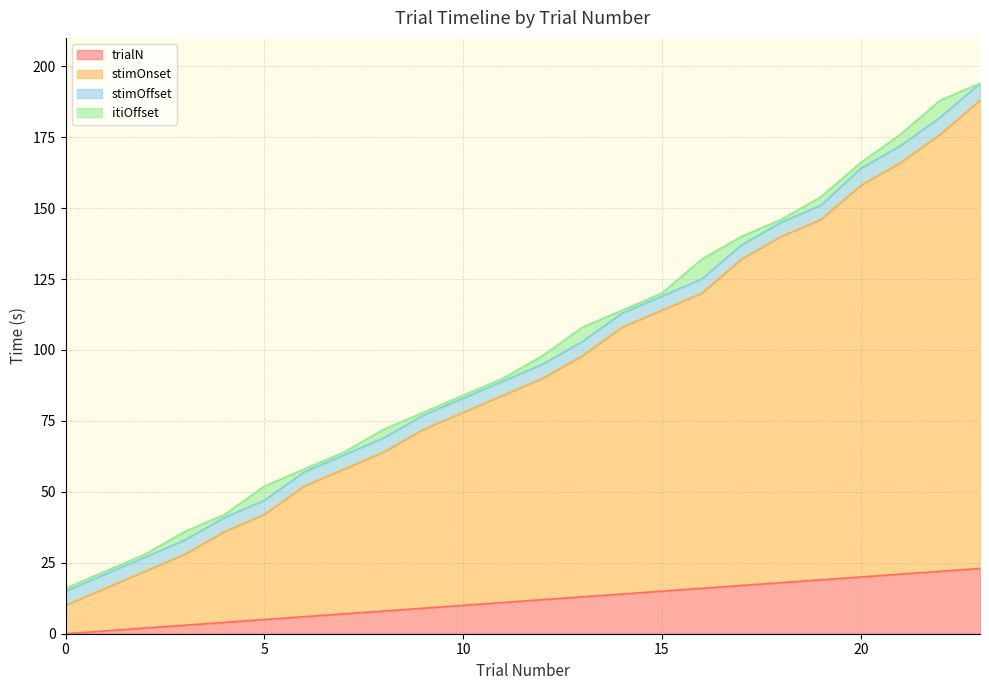

Read the trialN value at 10, to the nearest 10.

10